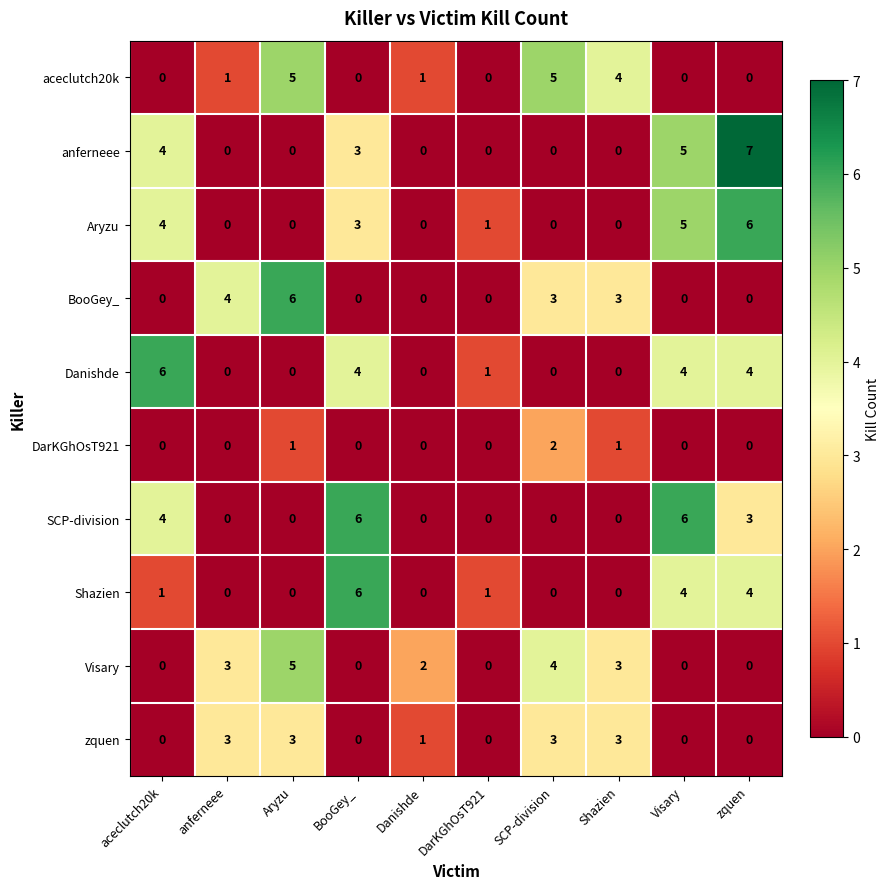

What is the sum of all anferneee values?

19